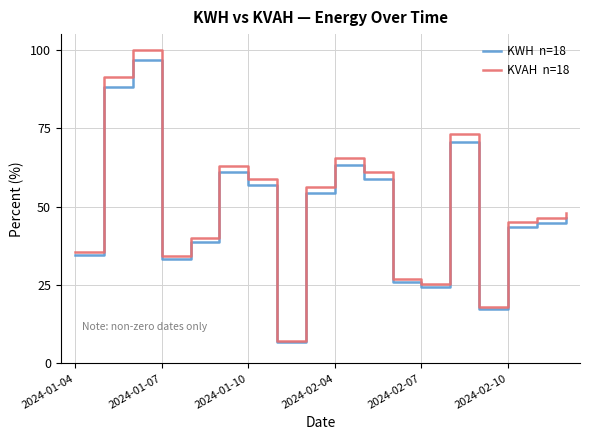

Does the chart have visible grid lines?

Yes